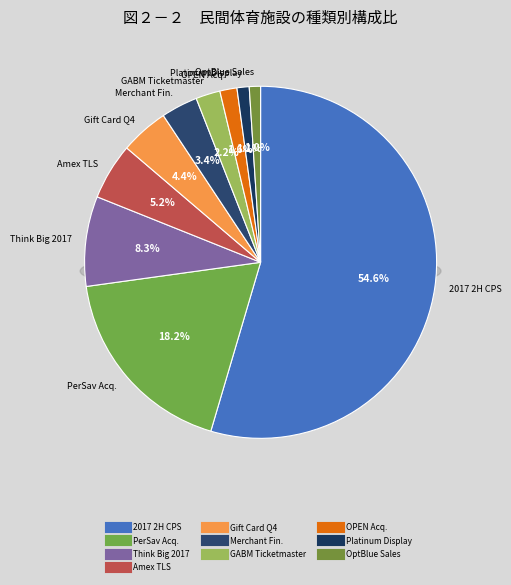

Does 2017 2H CPS Acquisition represent more than half of the total?

Yes